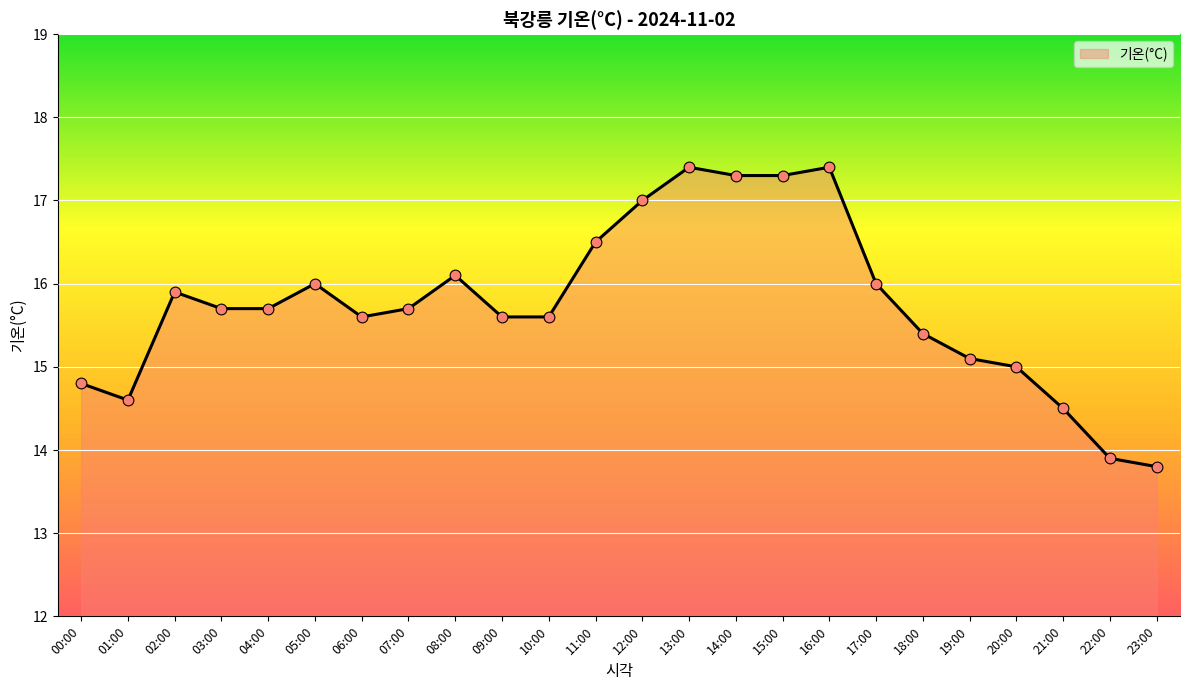

Approximately how many times larger is the value at 15:00 compared to 18:00?

1.1